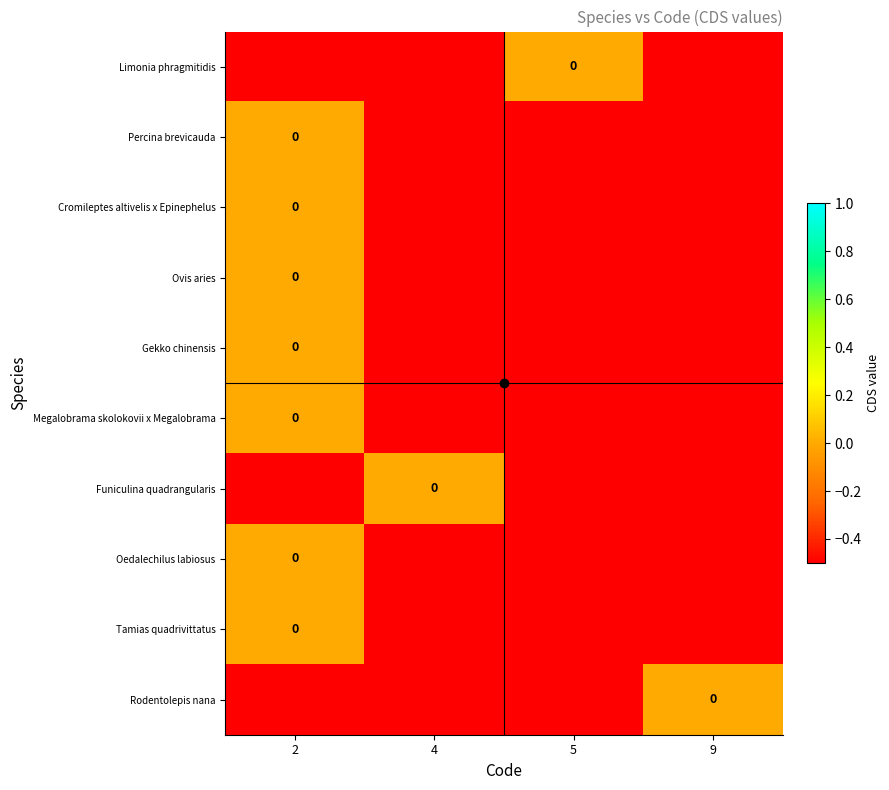

What is the minimum value for Funiculina quadrangularis?

-0.5